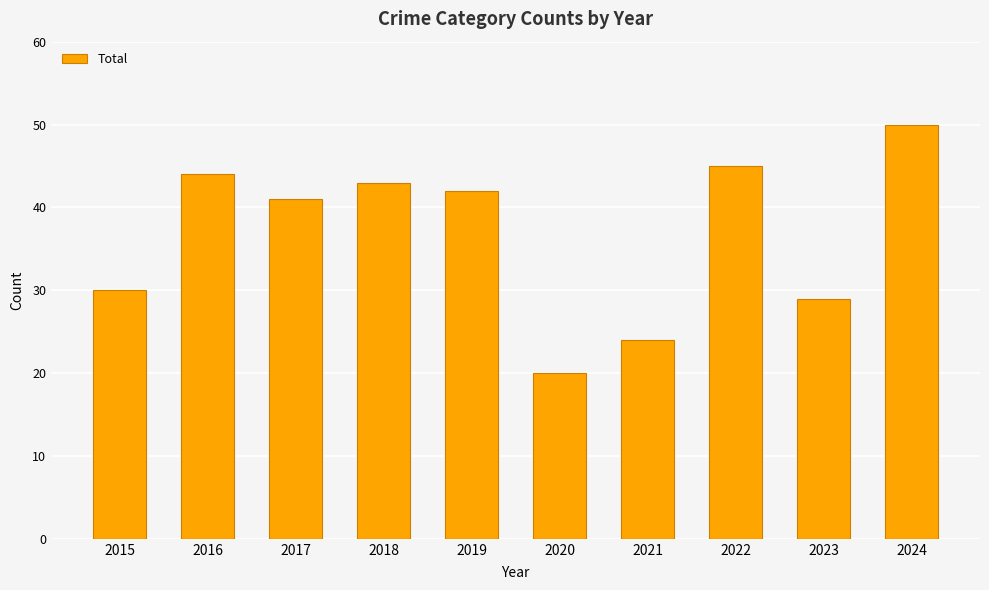

Are the bars horizontal?

No